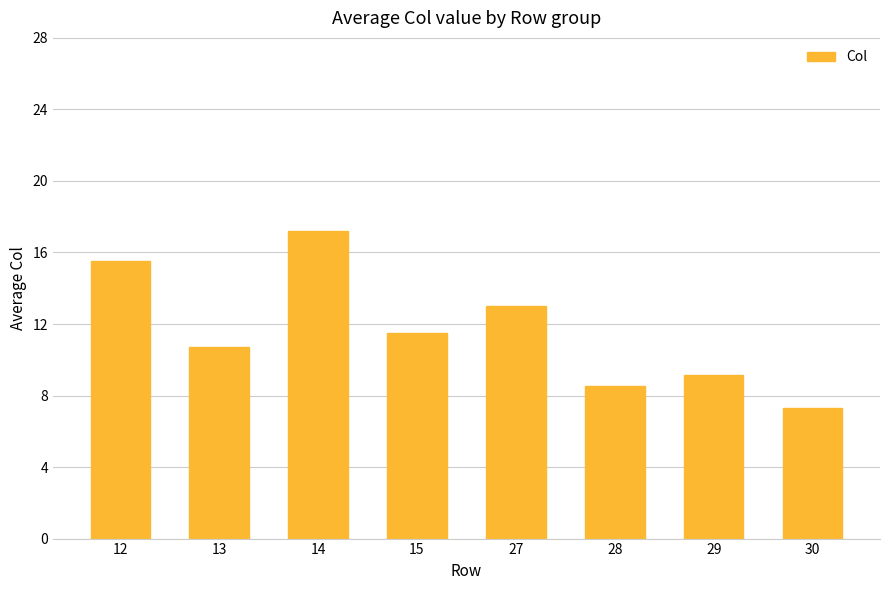

Rank the categories by value from highest to lowest.

14, 12, 27, 15, 13, 29, 28, 30